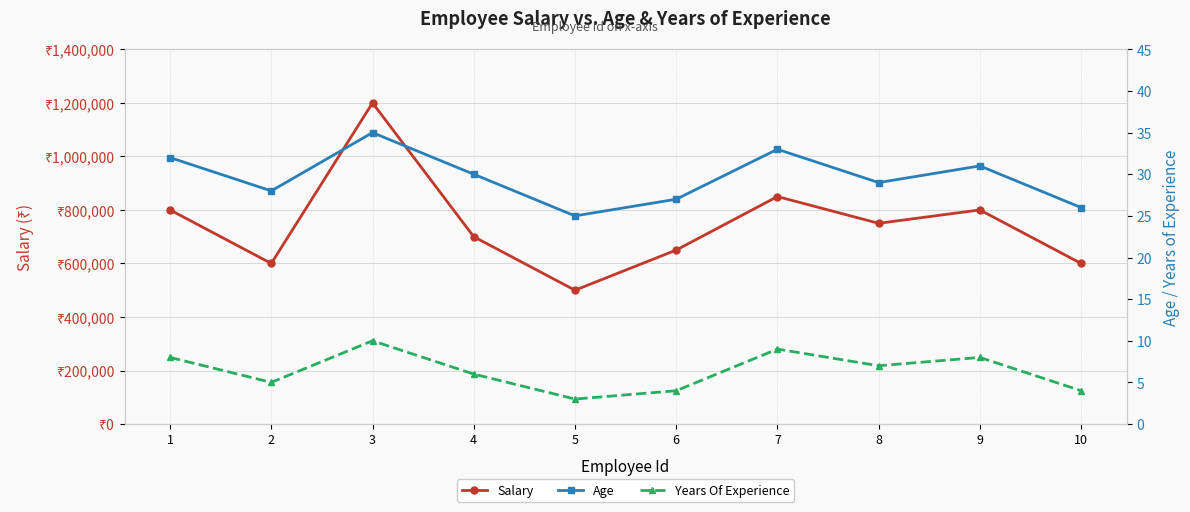

What are all the series names shown in the legend?

Salary, Age, Years Of Experience